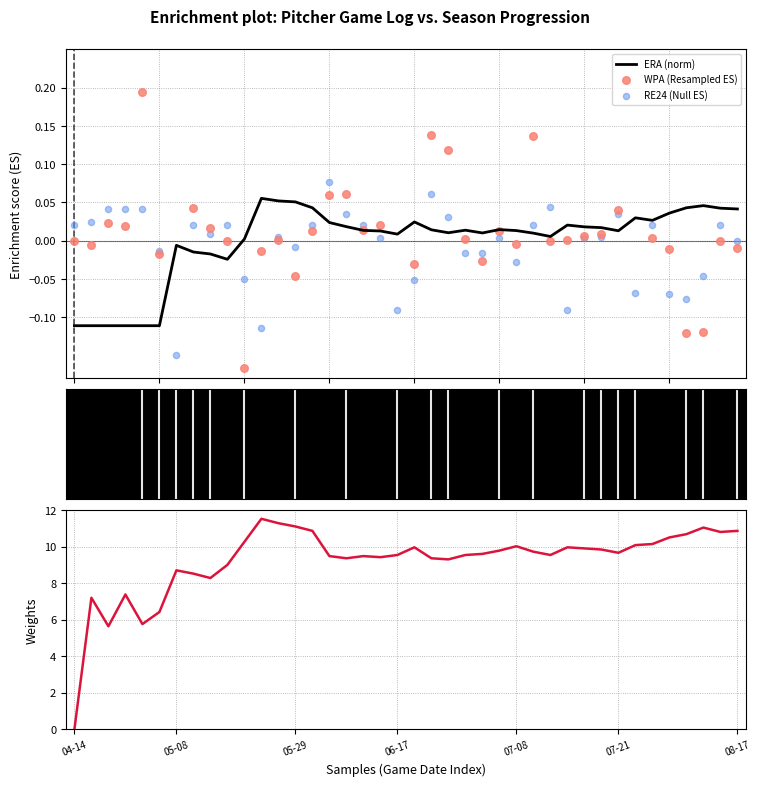

Which series has the largest total across all categories?

WHIP × 6